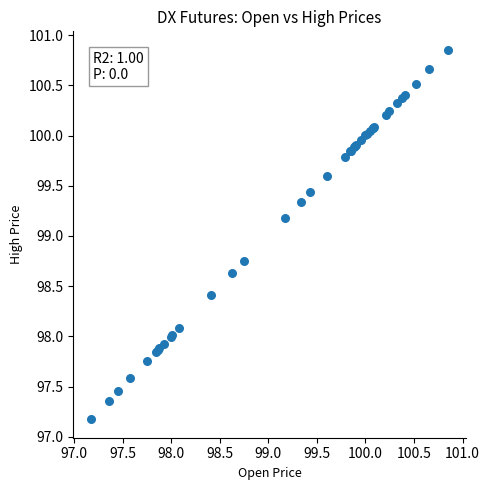

What Y value in the scatter plot is closest to 99?

99.2